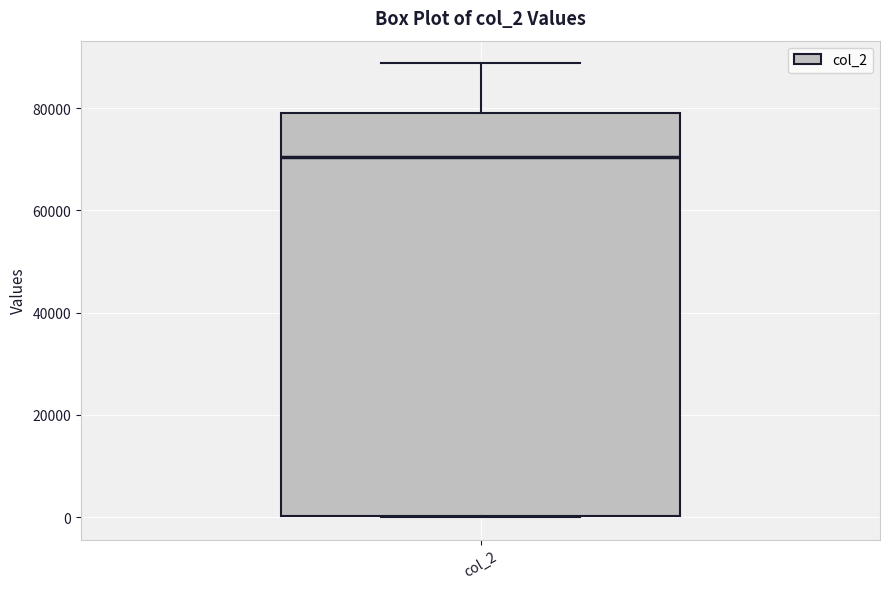

Read this box plot against the y-axis: the position of the median line, the range covered by the box, and the ends of both whiskers. The values are not printed on the chart, so give them approximately, as read against the axis.

median 70000, box 0 to 80000, whiskers 0 to 88000